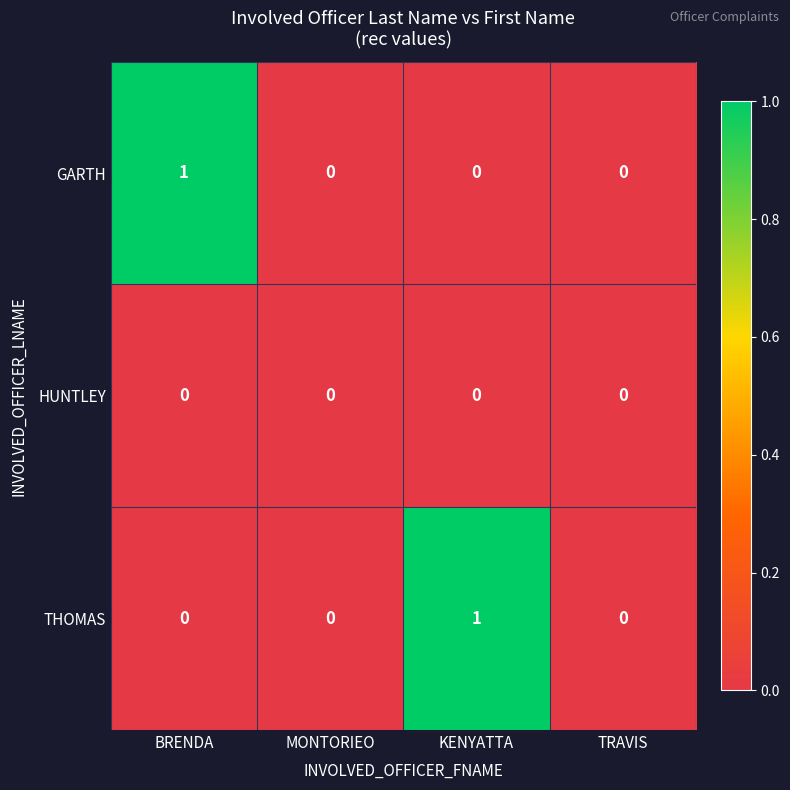

Between MONTORIEO and KENYATTA, which series saw the biggest shift?

THOMAS